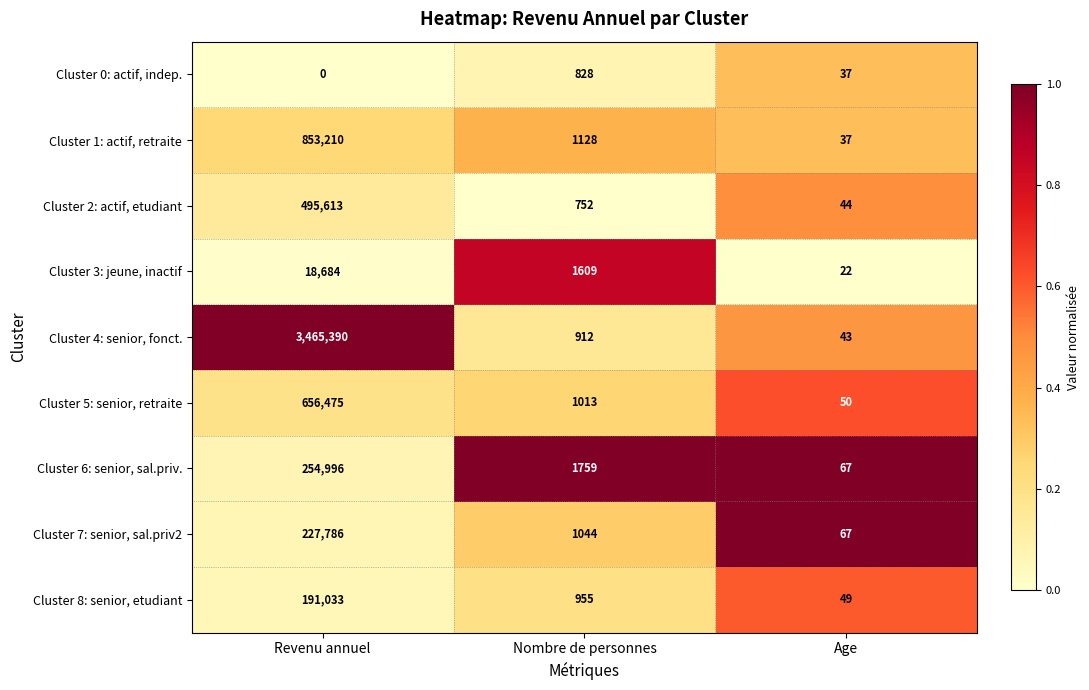

What is the average value of the Cluster 3: jeune, inactif series?

6772